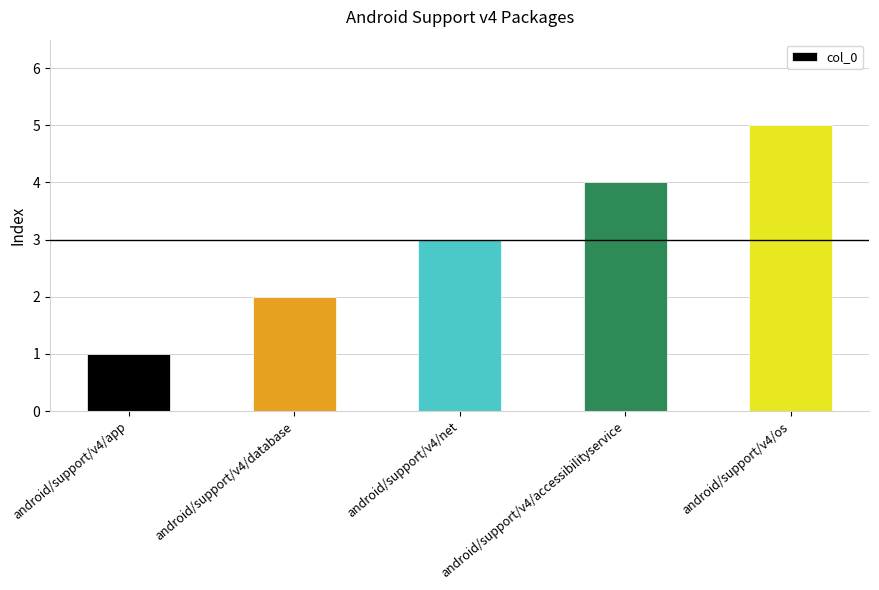

What is the value of the 3rd bar from the left?

3